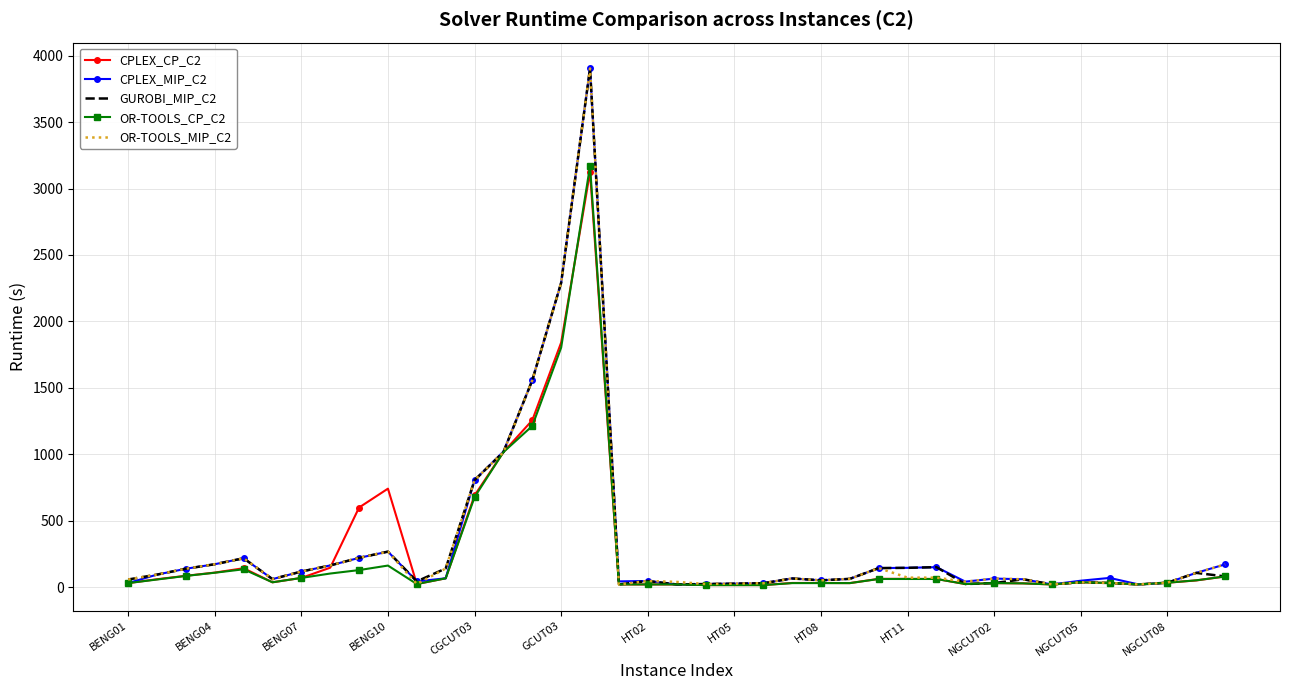

What are all the series names shown in the legend?

CPLEX_CP_C2, CPLEX_MIP_C2, GUROBI_MIP_C2, OR-TOOLS_CP_C2, OR-TOOLS_MIP_C2